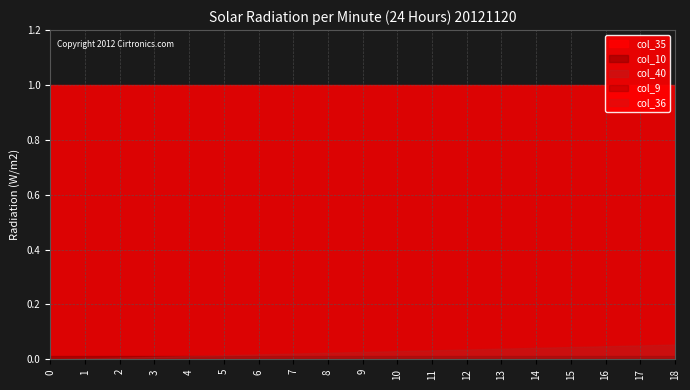

What are all the series names shown in the legend?

col_40, col_9, col_10, col_35, col_36